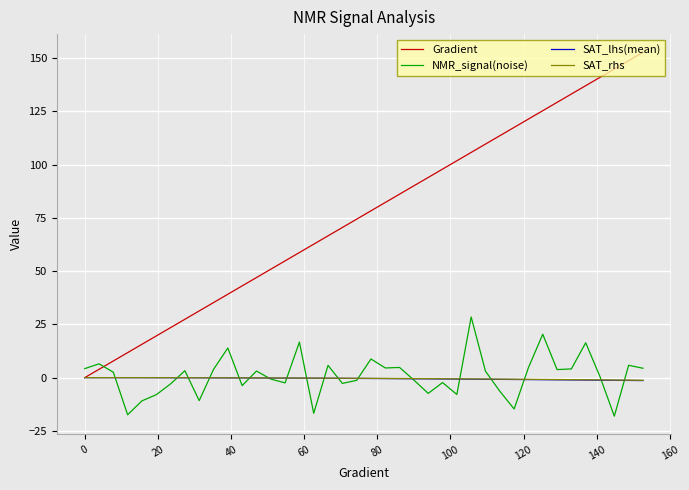

Which series has the widest spread of values?

Gradient